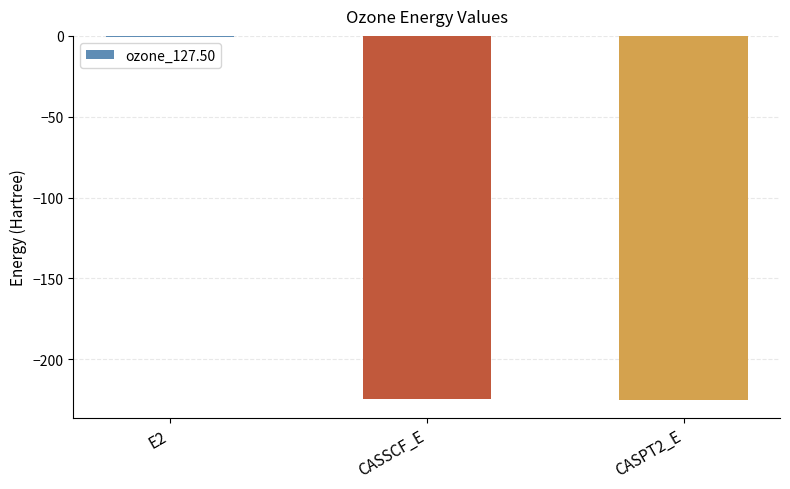

Which category has the highest value across all series?

E2